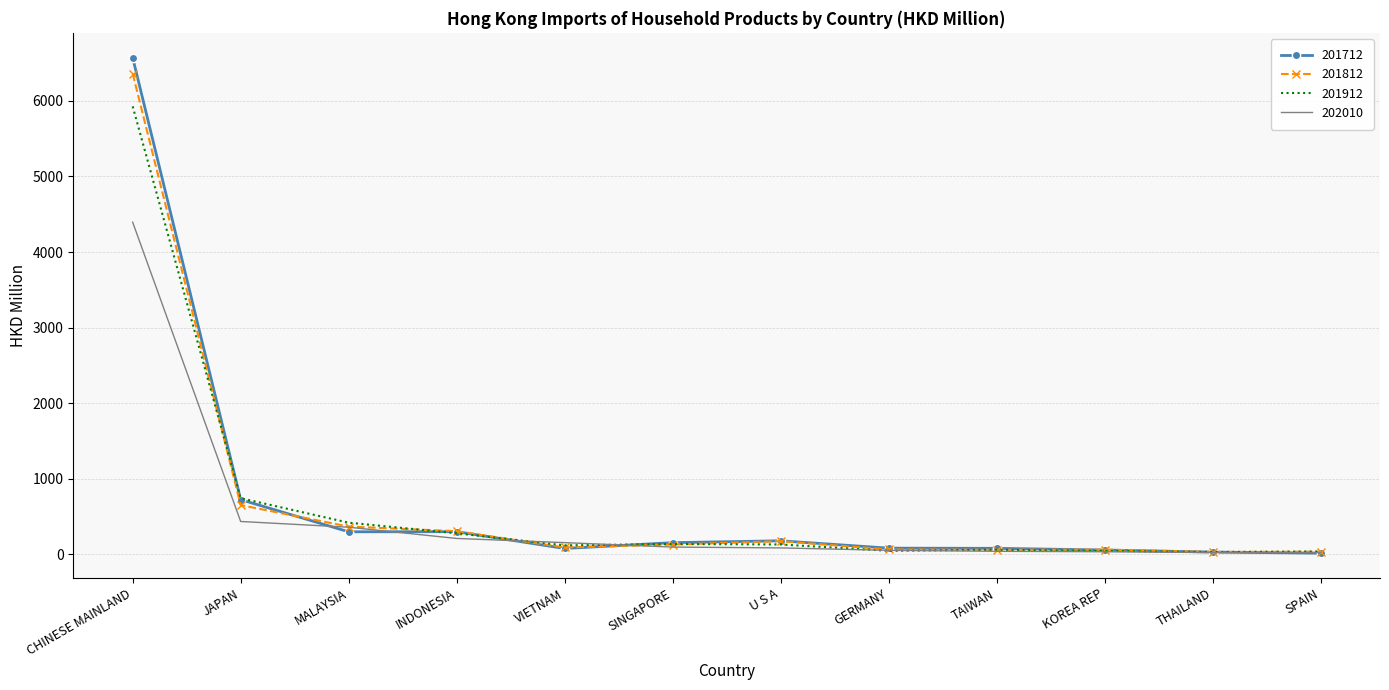

Which series has the widest spread of values?

201712